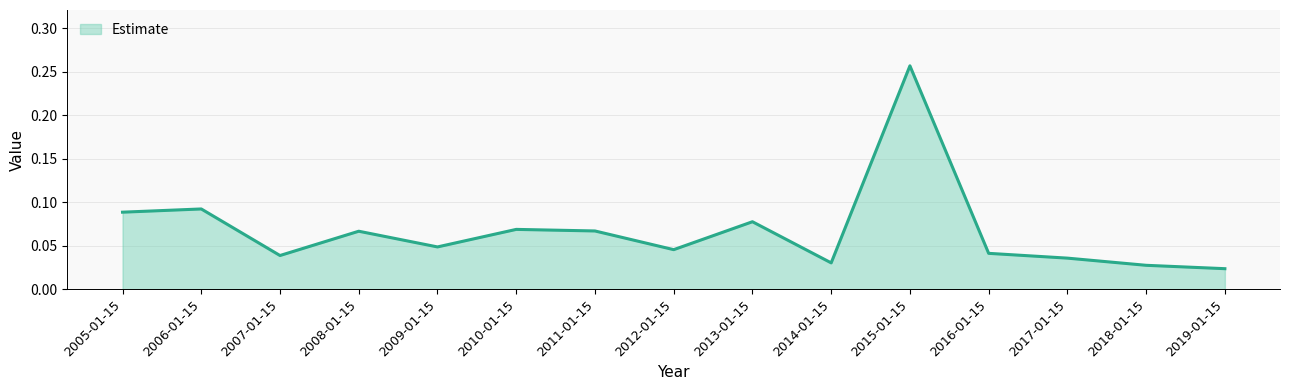

What position from the right is 2009-01-15?

11